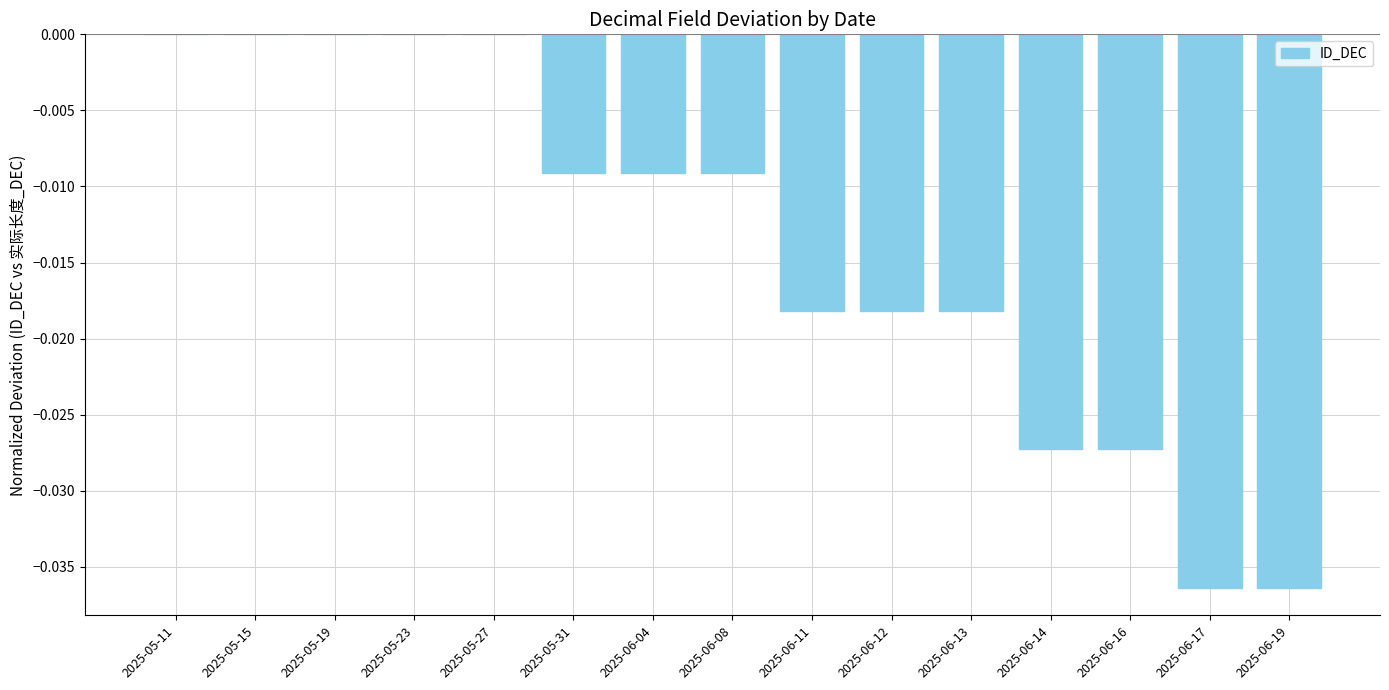

Between 2025-05-11 and 2025-06-11, which is larger?

2025-05-11